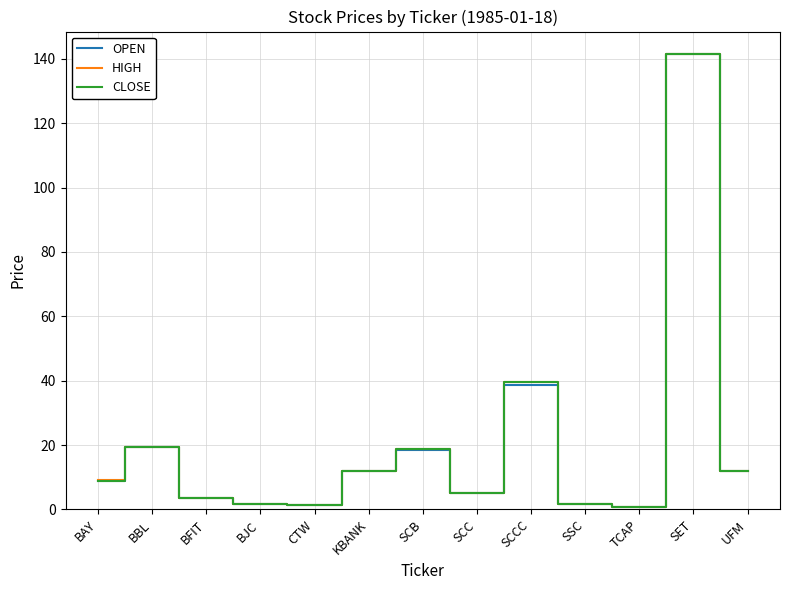

What is the total value across all series at BJC?

4.7